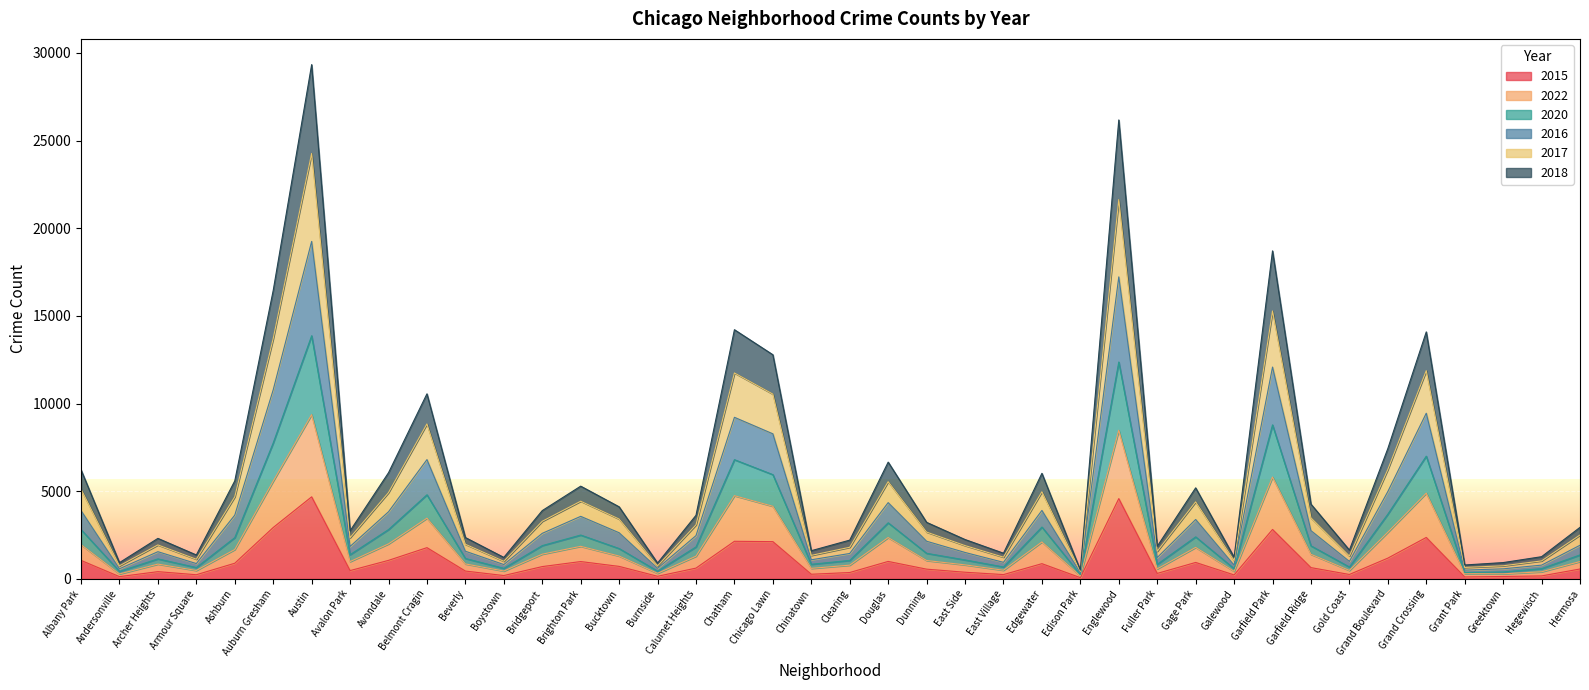

The 2015 series shows 1056 at Albany Park. True or false?

True